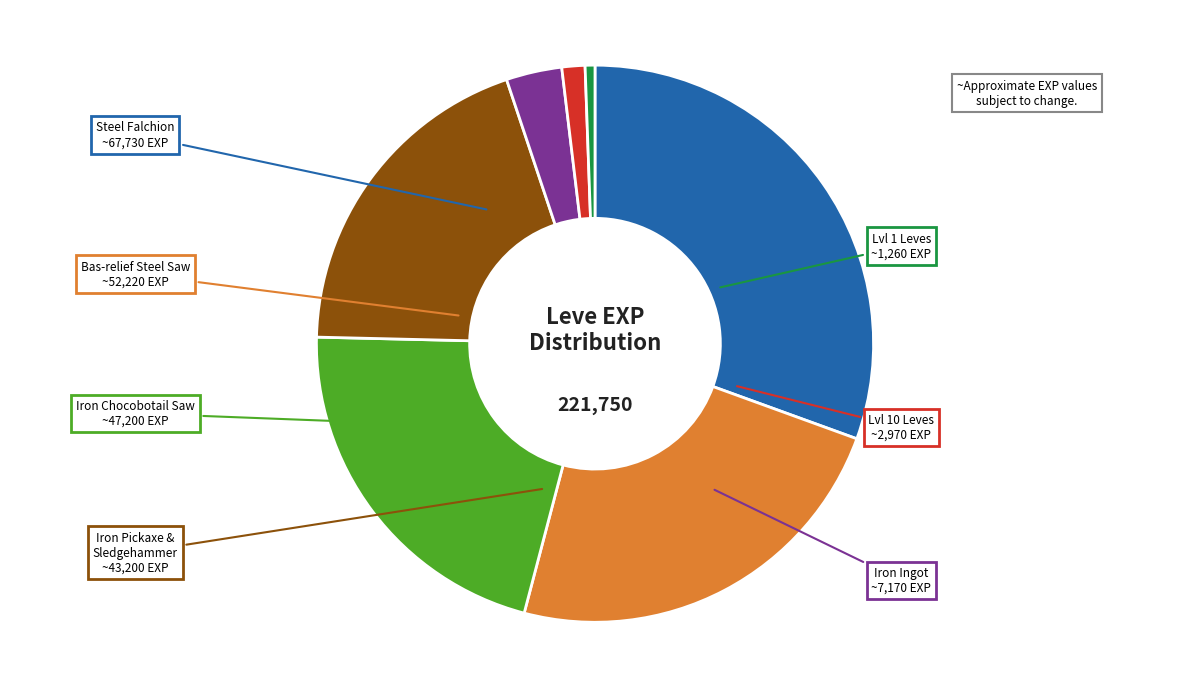

How many slices are in this pie chart?

7